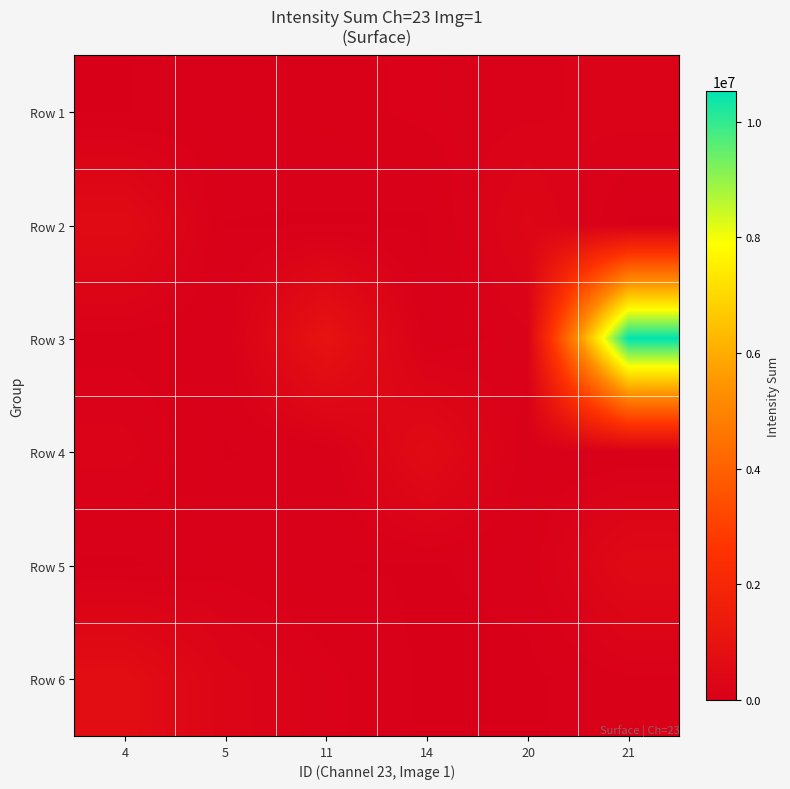

At which category is the sum across all series the highest?

21